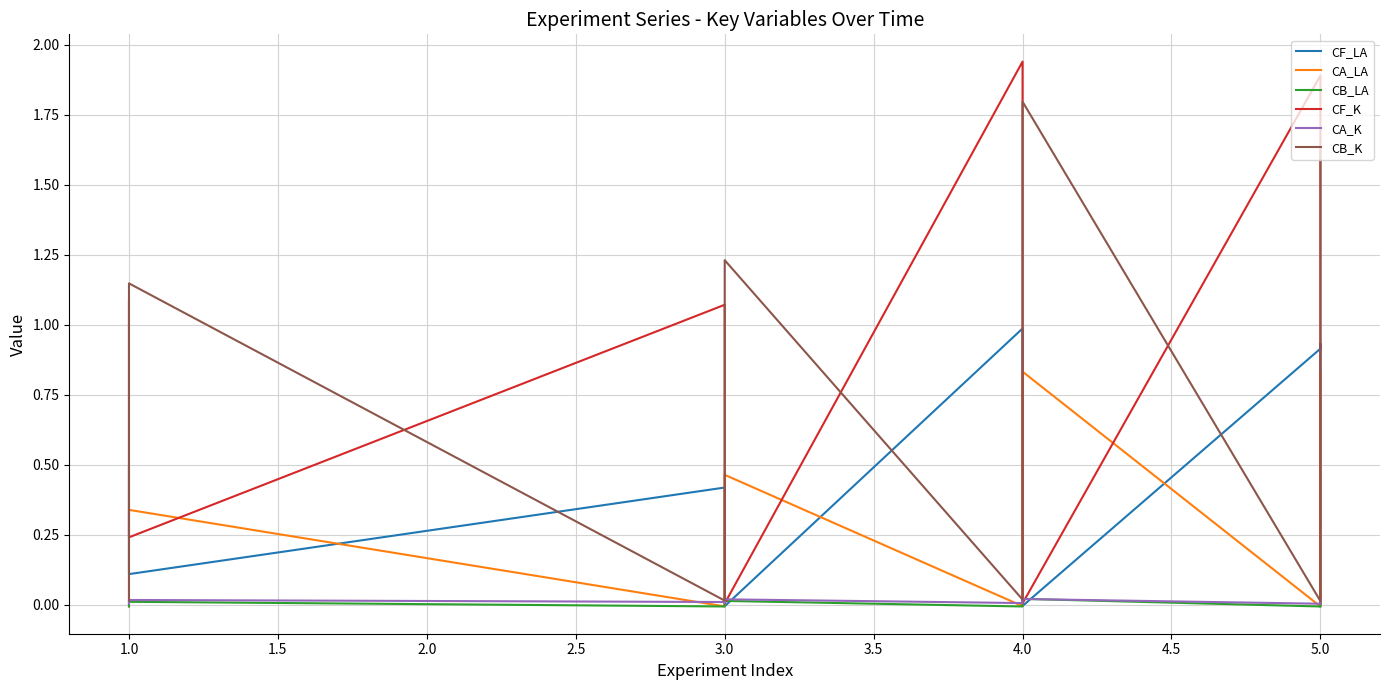

What is the greatest value displayed?

1.9